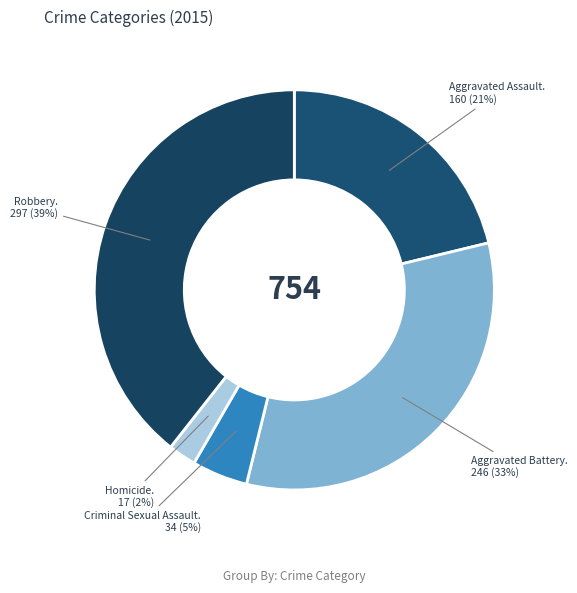

Count the number of slices in the pie.

5